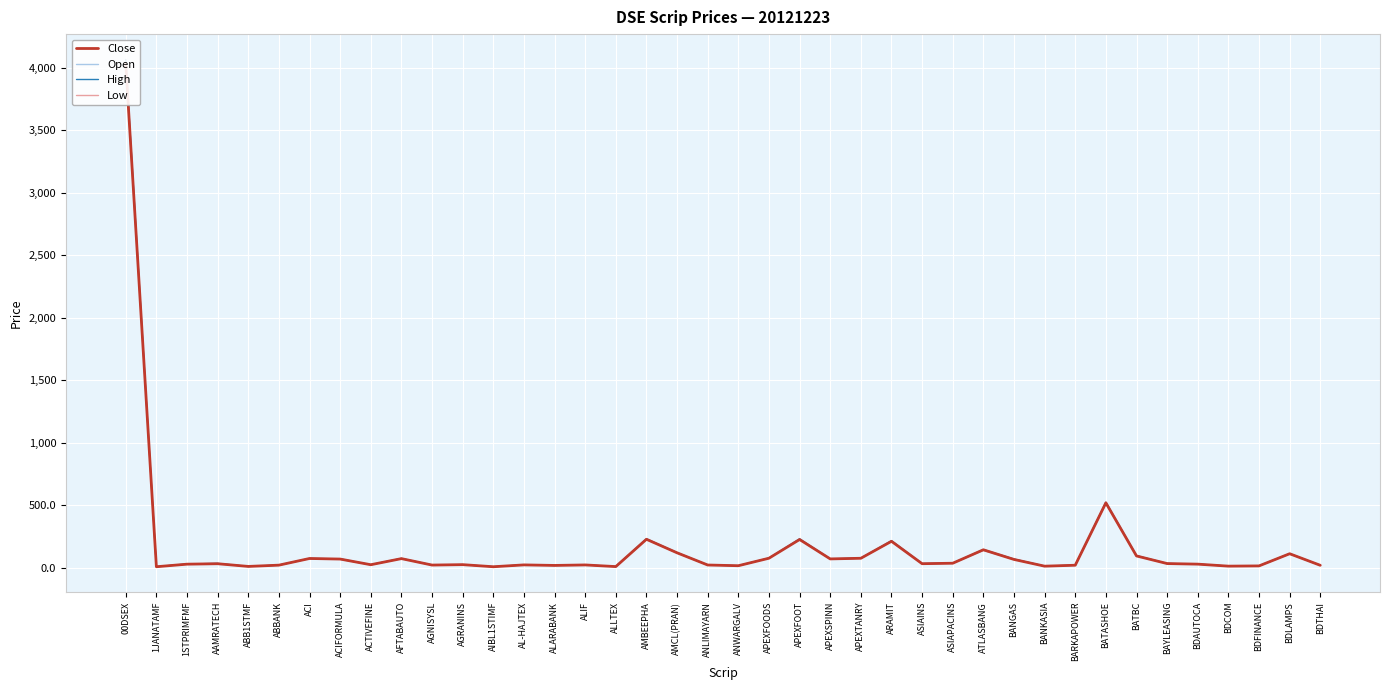

Between ATLASBANG and BDTHAI, which series saw the biggest shift?

High